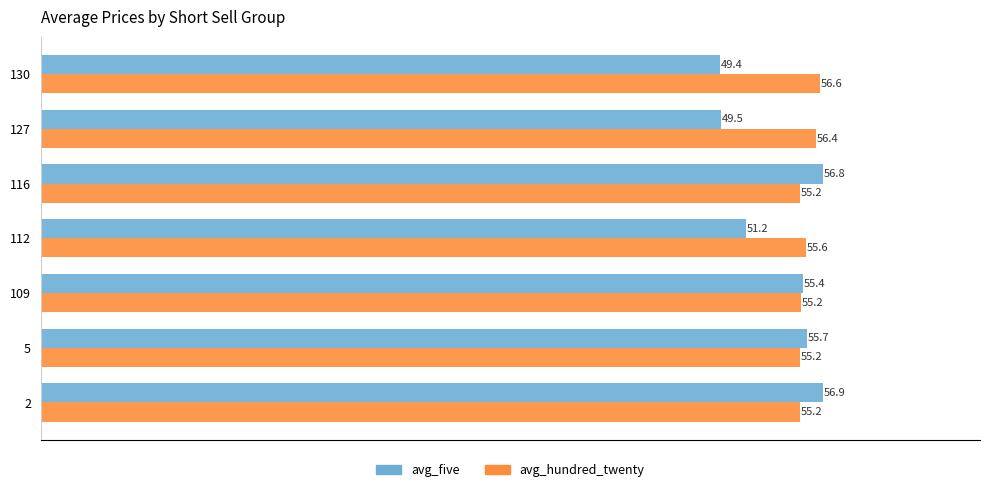

How many data points in avg_five are above 55?

4